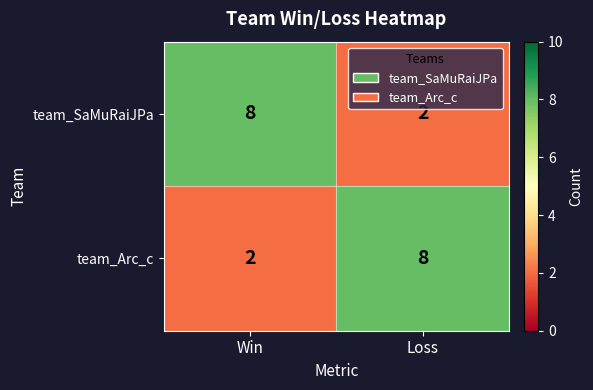

Where is team_Arc_c nearest to the value 5?

Win